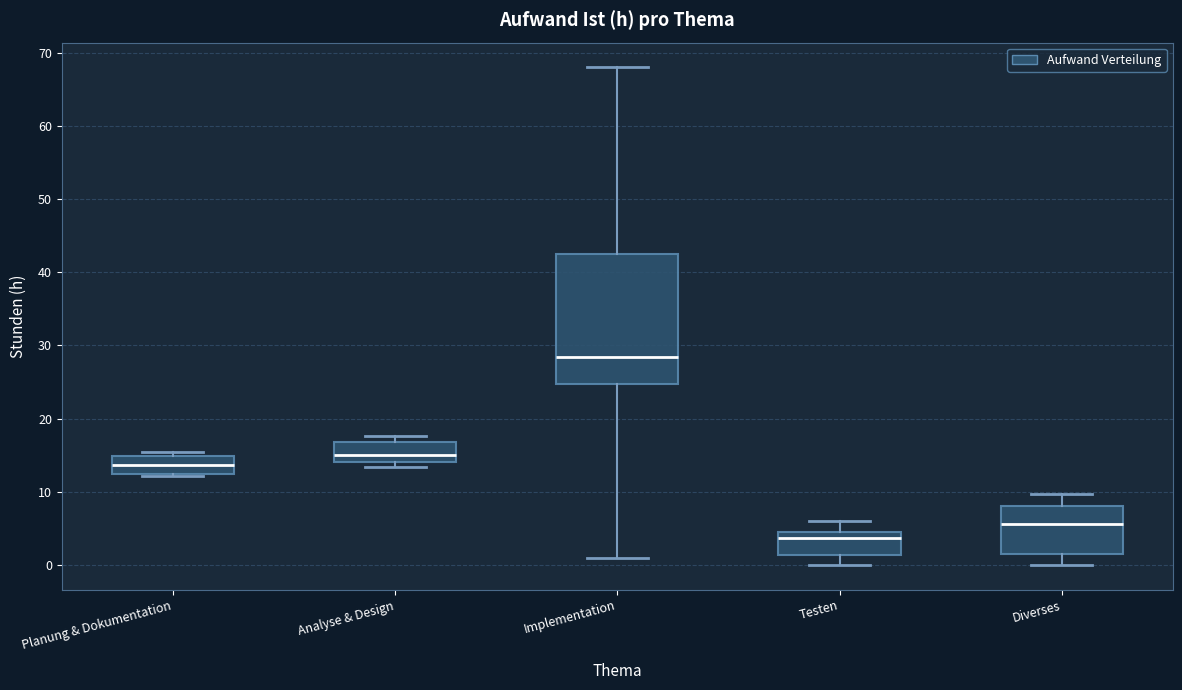

Reading left to right, read every box against the y-axis: the position of its median line, the range the box covers, and the ends of its whiskers. The values are not printed on the chart, so give them approximately, as read against the axis.

Planung & Dokumentation: median 14, box 12 to 15, whiskers 12 (just below the box's lower edge) to 15 (just above the box's upper edge)
Analyse & Design: median 15, box 14 to 17, whiskers 13 to 18
Implementation: median 28, box 25 to 43, whiskers 1 to 68
Testen: median 4, box 1 to 5, whiskers 0 to 6
Diverses: median 6, box 1 to 8, whiskers 0 to 10